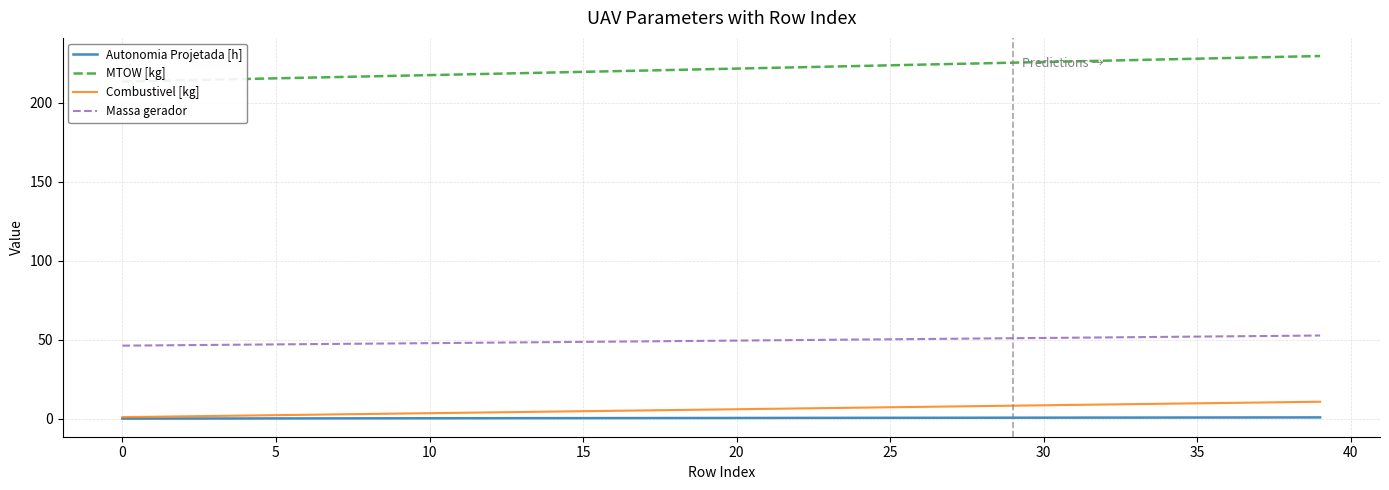

What are all the series names shown in the legend?

Autonomia Projetada [h], MTOW [kg], Combustivel [kg], Massa gerador